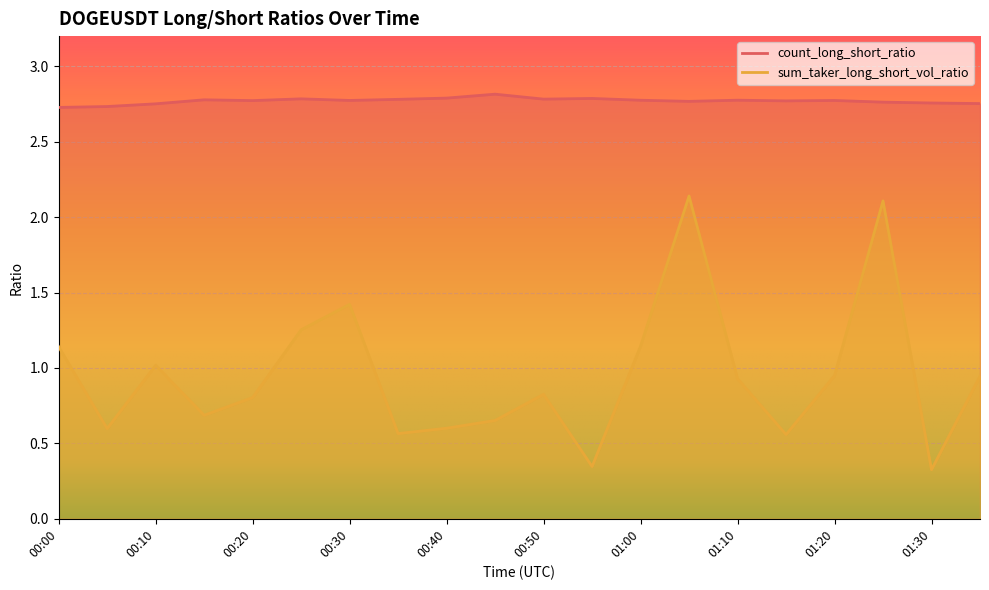

Reading right to left, transcribe all the data shown in this chart.

count_long_short_ratio: 2.8	2.8	2.8	2.8	2.8	2.8	2.8	2.8	2.8	2.8	2.8	2.8	2.8	2.8	2.8	2.8	2.8	2.8	2.7	2.7
sum_taker_long_short_vol_ratio: 0.9	0.3	2.1	0.9	0.6	0.9	2.1	1.1	0.3	0.8	0.7	0.6	0.6	1.4	1.3	0.8	0.7	1.0	0.6	1.1